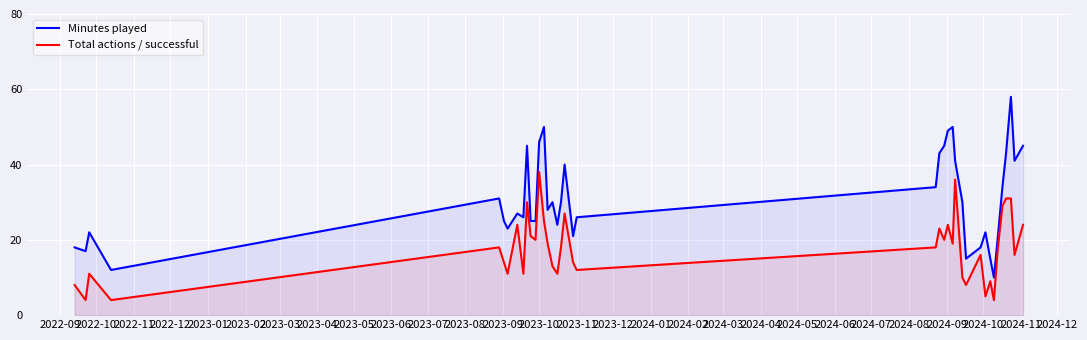

The Minutes played series shows 46 at 2023-10. True or false?

True